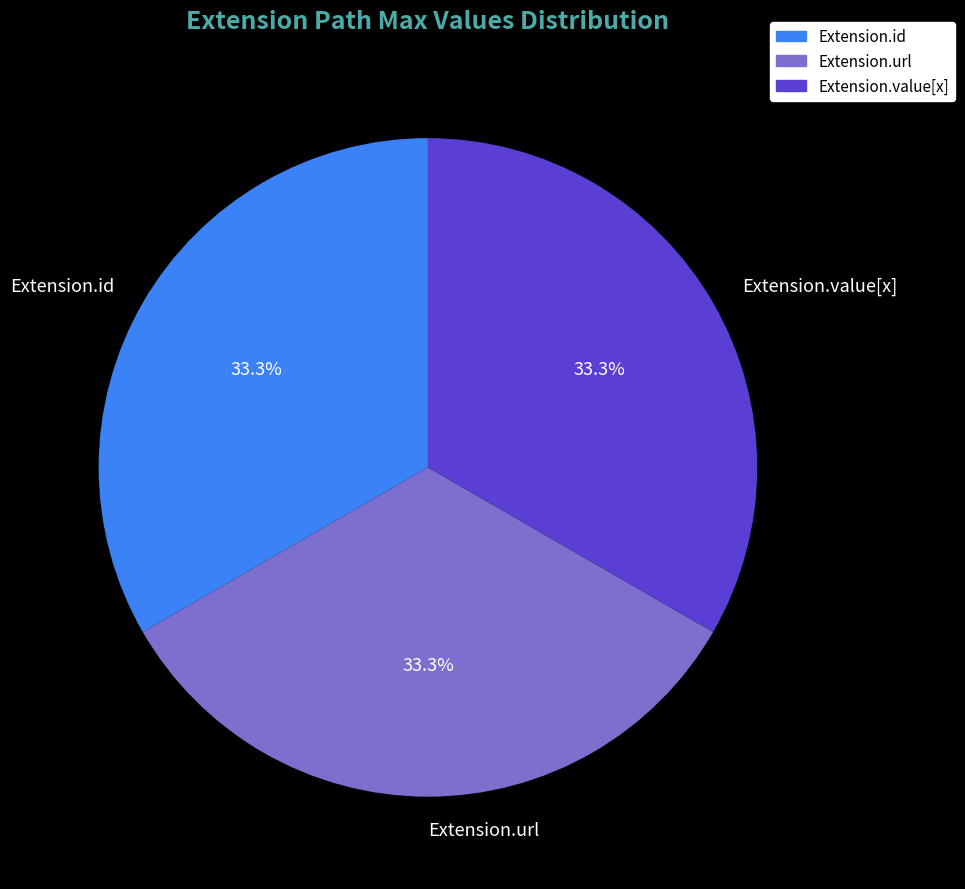

Is there any slice that represents more than half of the pie?

No